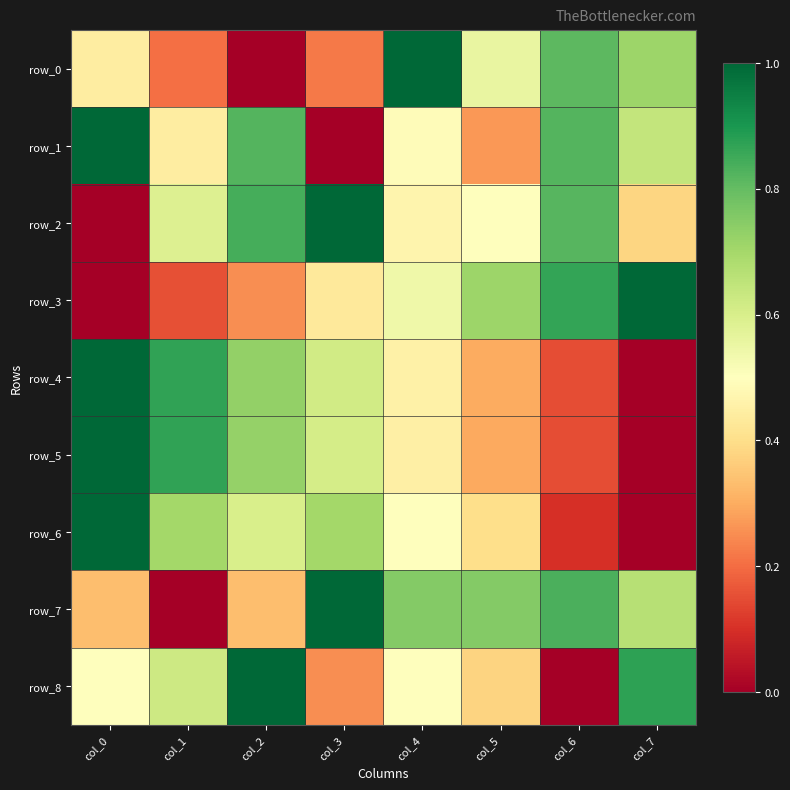

What is the total value across all series at col_2?

5.3